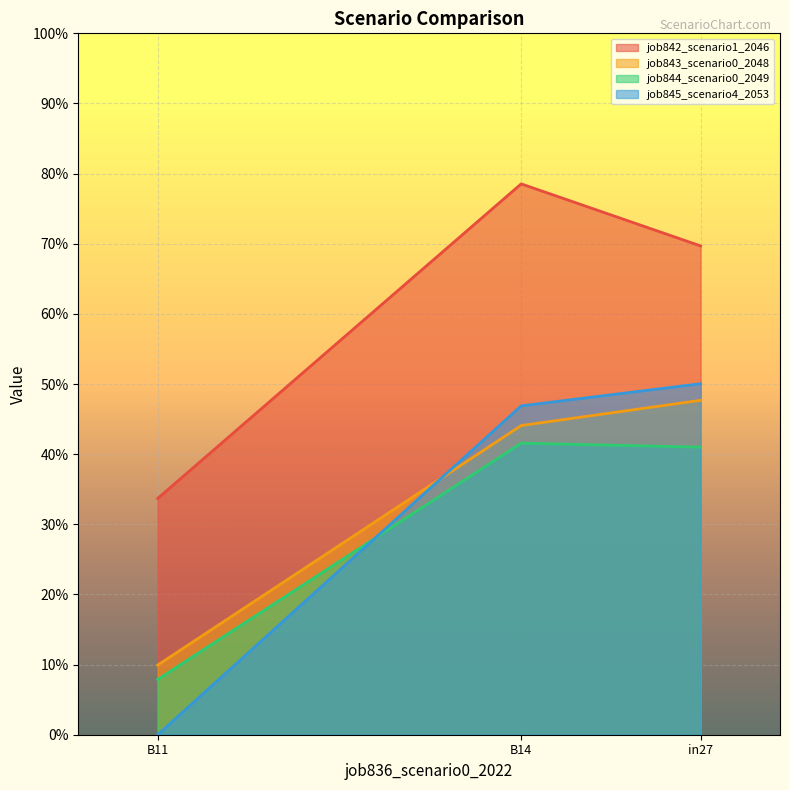

What are all the series names shown in the legend?

job842_scenario1_2046, job843_scenario0_2048, job844_scenario0_2049, job845_scenario4_2053